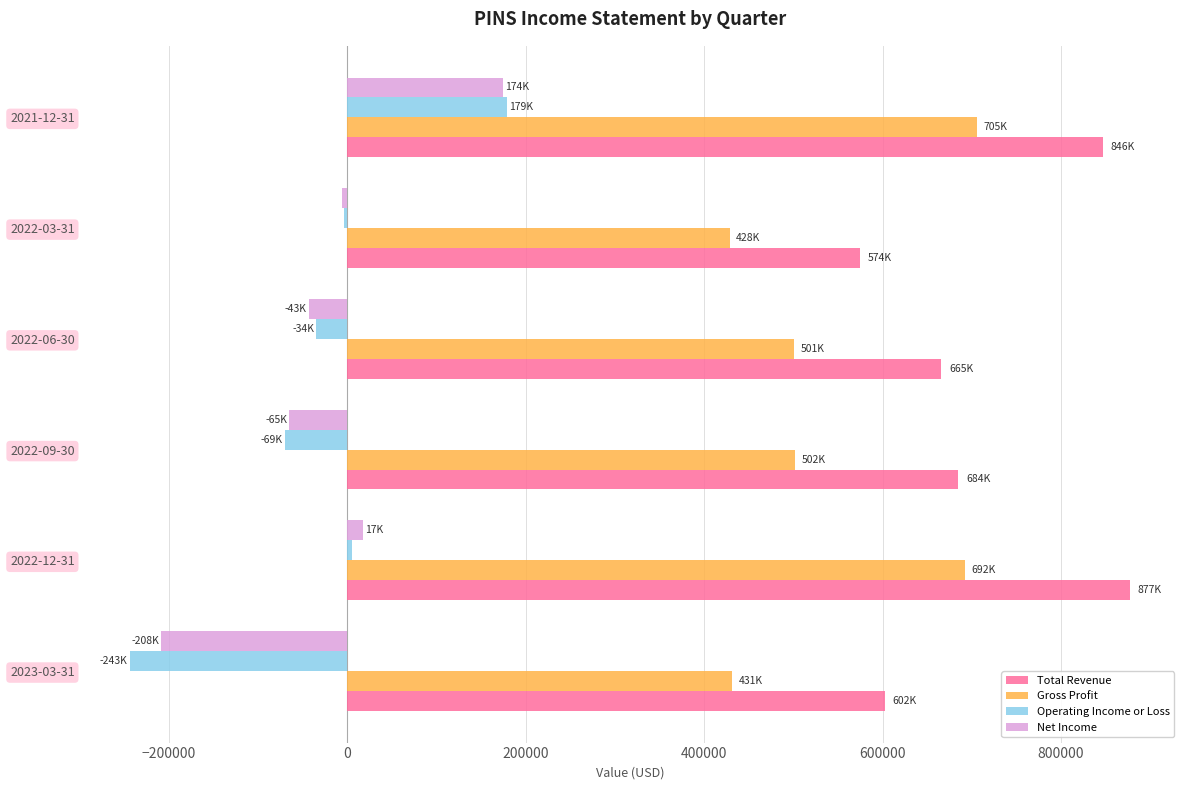

Between 2023-03-31 and 2022-03-31, which series saw the biggest shift?

Operating Income or Loss